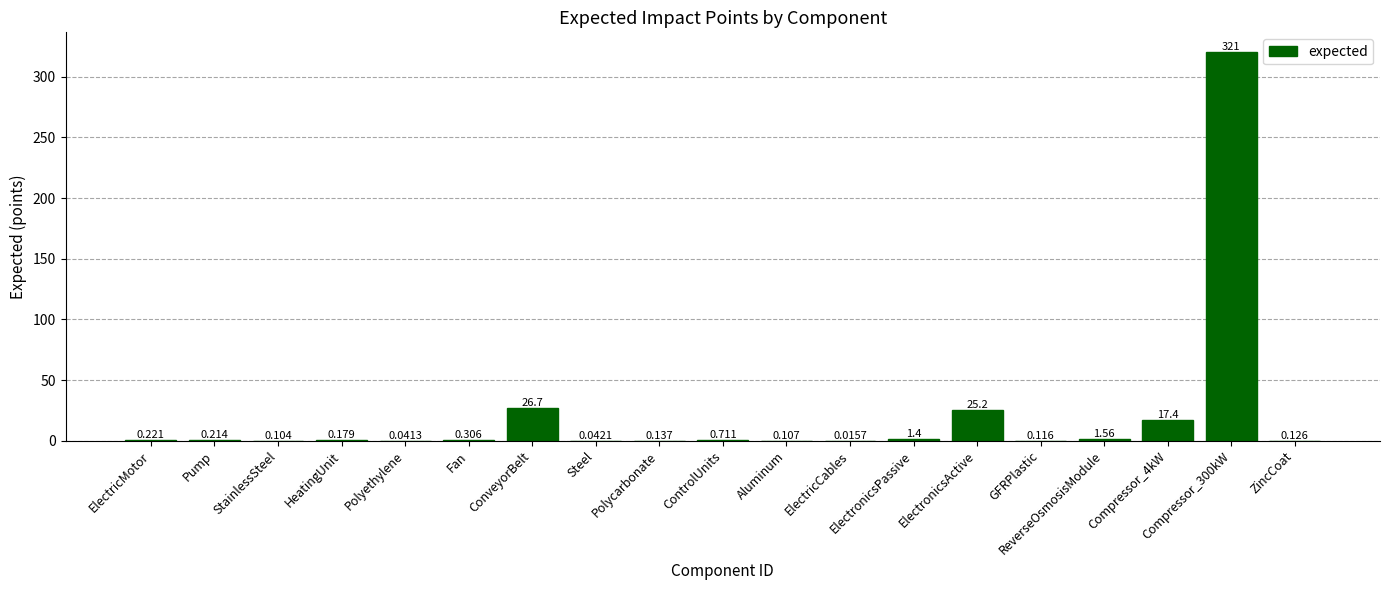

At which label is the value closest to 160?

ConveyorBelt